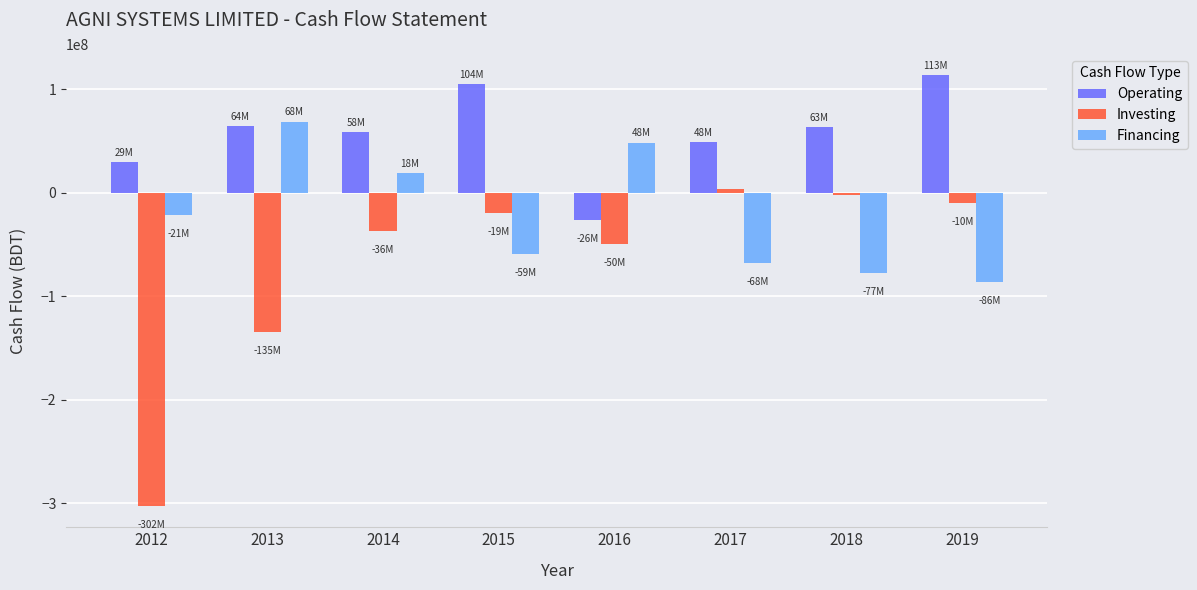

True or false: Financing has a value of 18956250 at 2014.

True